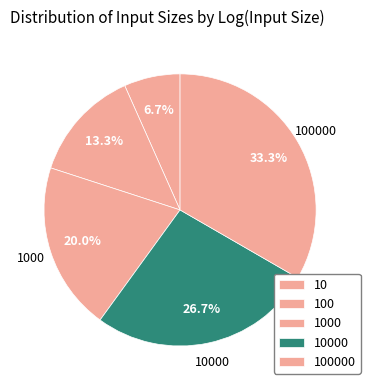

Which category has the smallest portion of the pie?

10